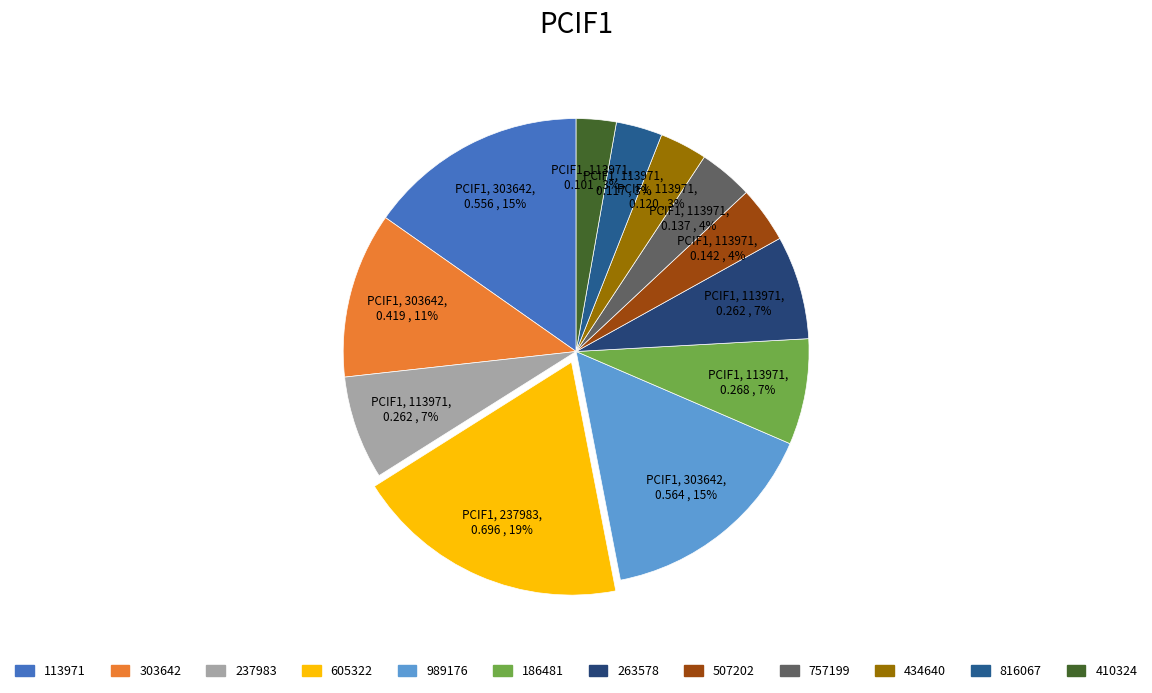

How many slices are in this pie chart?

12